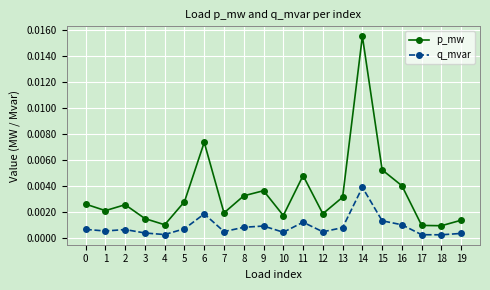

At which category is the sum across all series the highest?

14